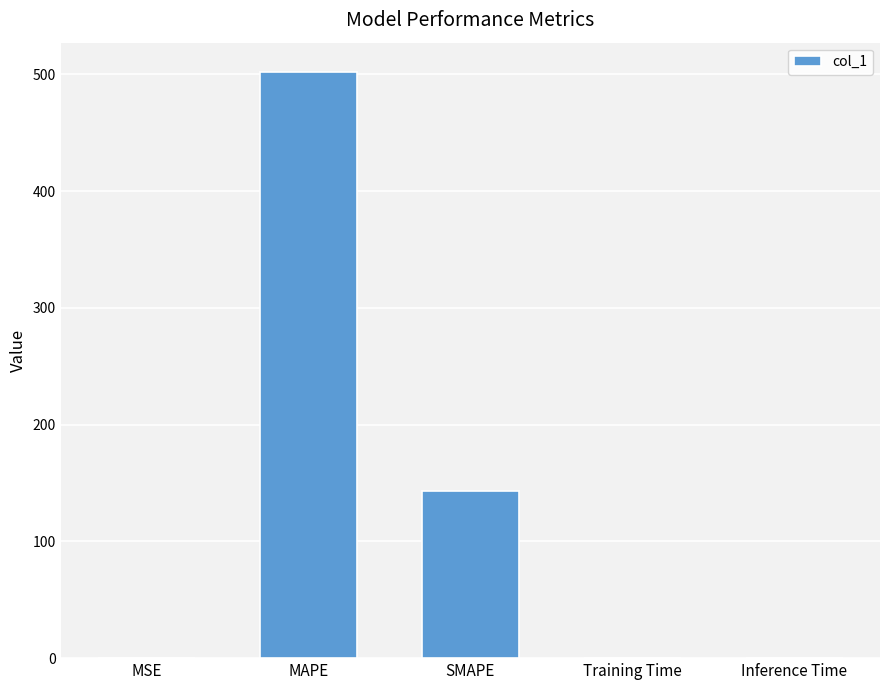

At which category does the chart reach its peak across all series?

MAPE